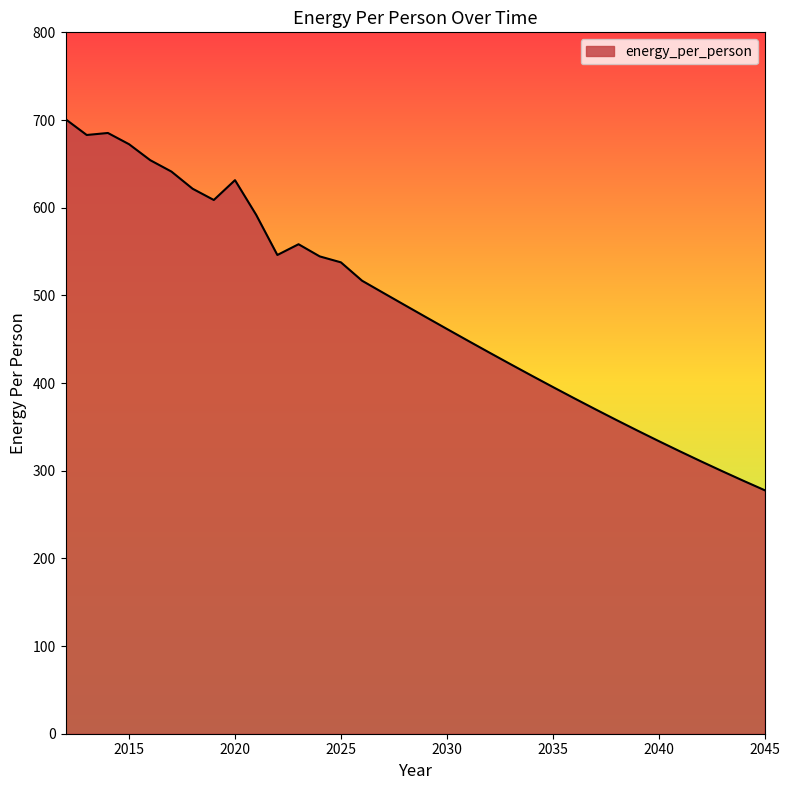

What is the maximum value shown in the chart?

701.0